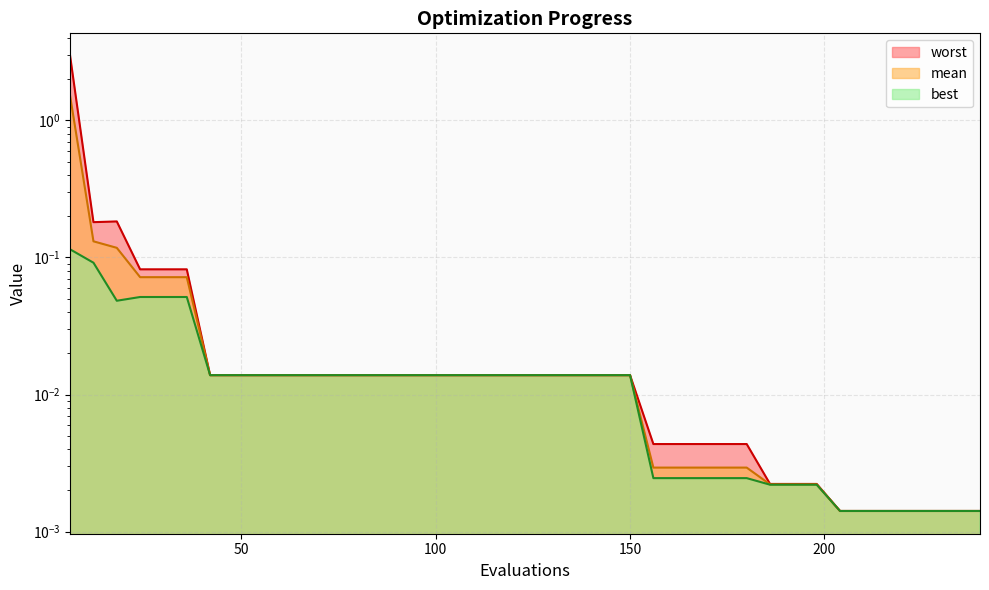

True or false: mean has more than 2 interior local peaks.

False